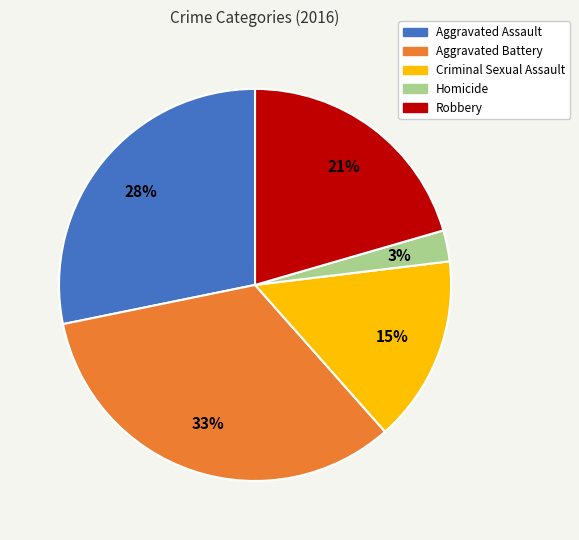

To the nearest percent, what portion does Robbery represent?

21%